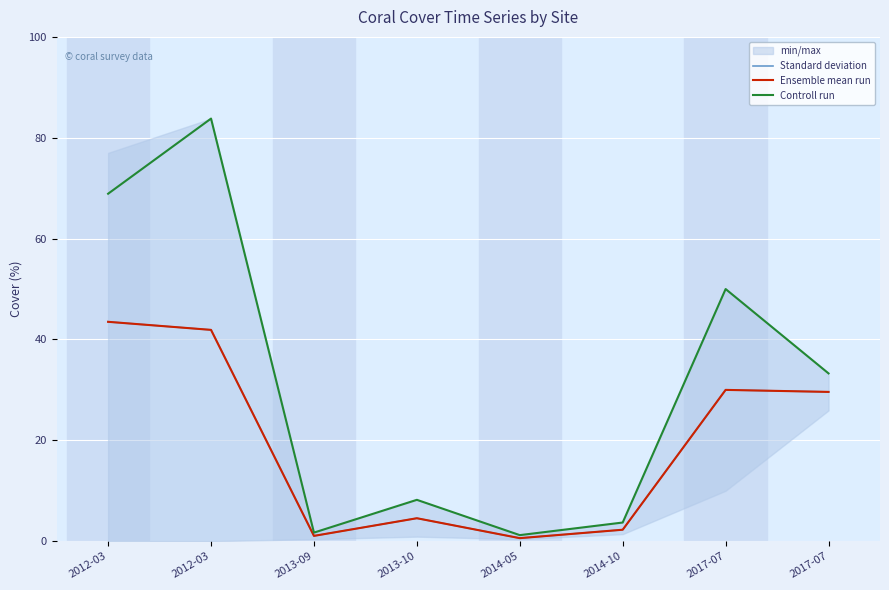

What is the difference between the maximum and second lowest values in the Controll run series?

82.1